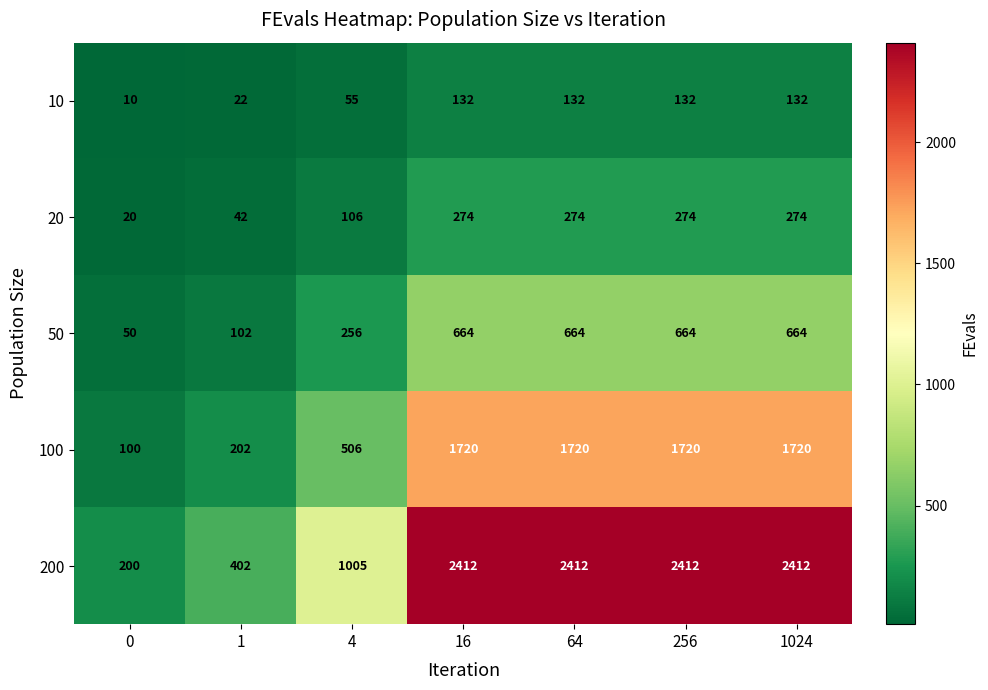

List the series in order of their peak value, lowest first.

10, 20, 50, 100, 200